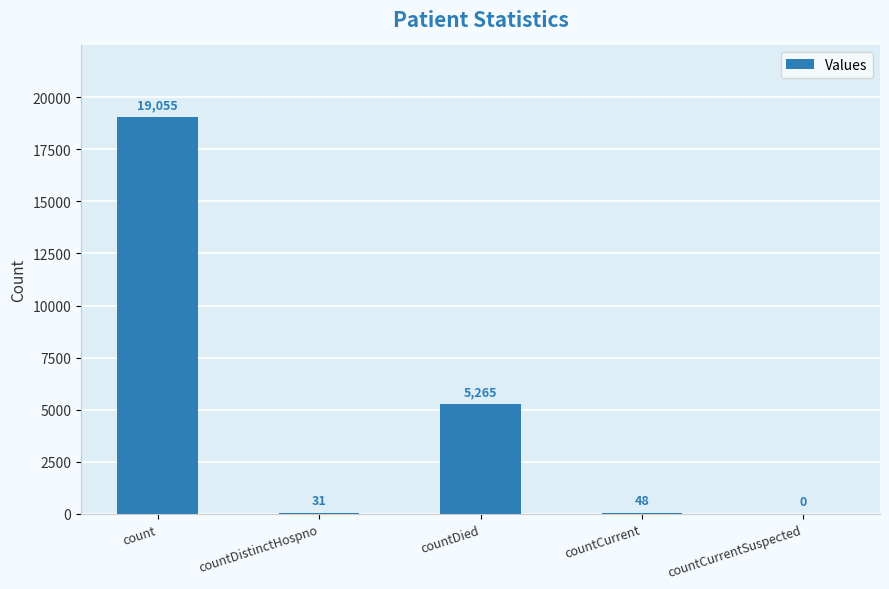

Where does the data first go above 48?

count